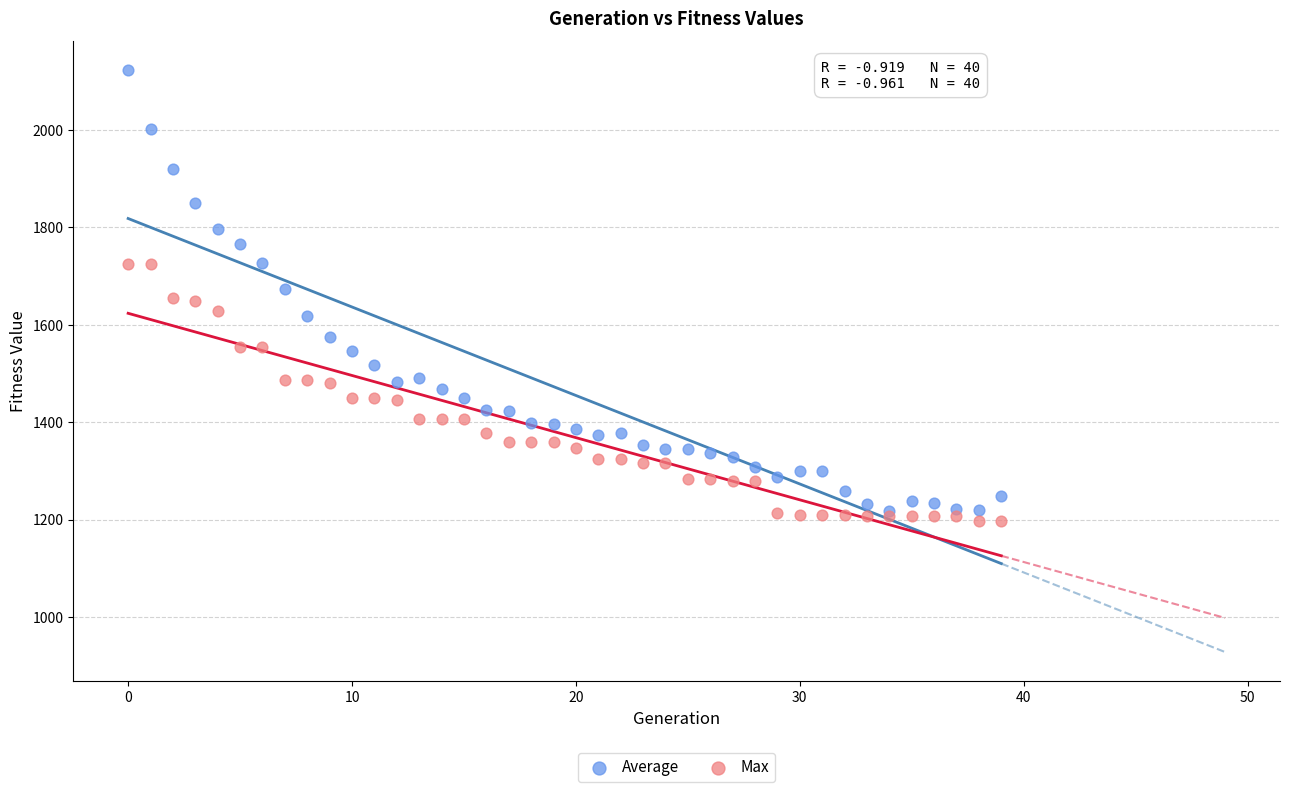

Which series reaches the maximum Y coordinate?

Average